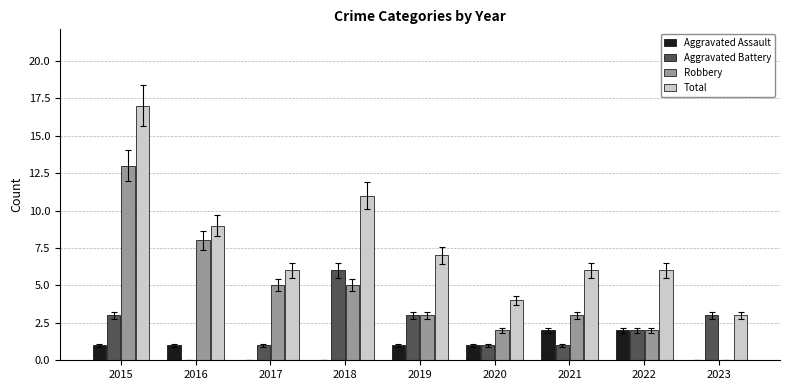

Where does the Robbery series first go above 3?

2015